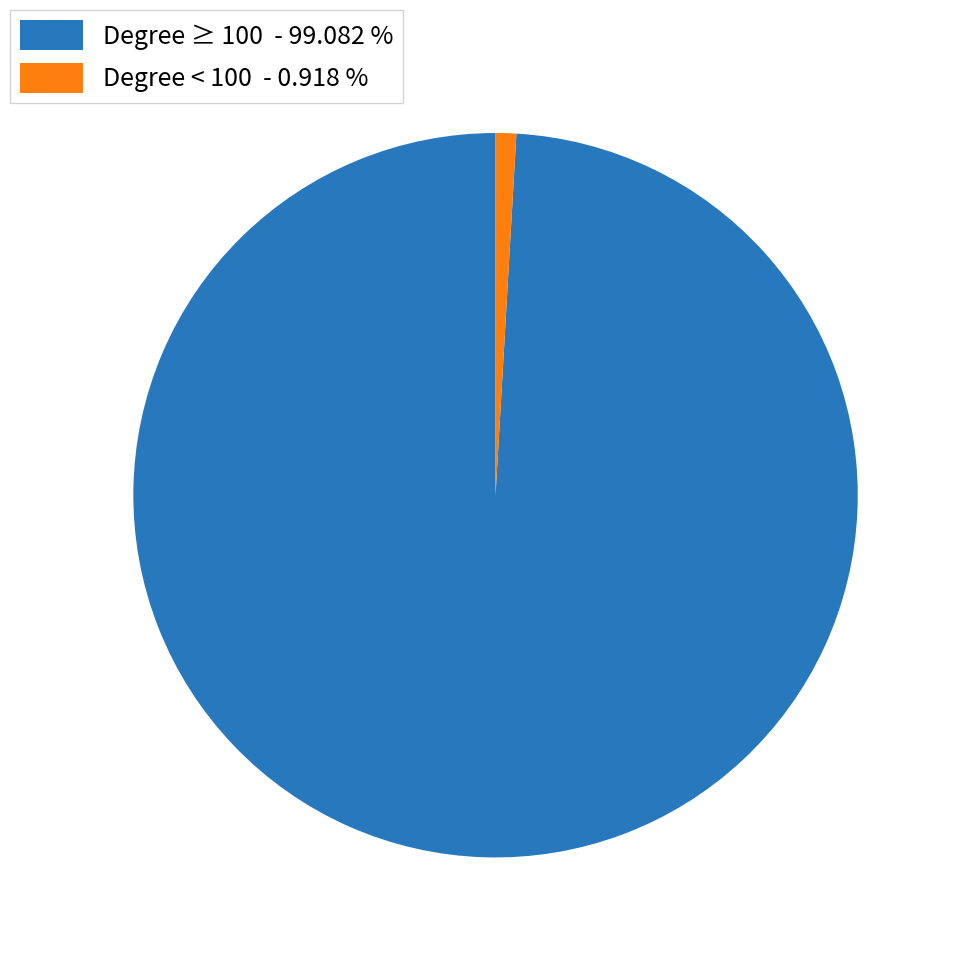

Which has a higher value, Degree ≥ 100 - 99.082 % or Degree < 100 - 0.918 %?

Degree ≥ 100 - 99.082 %